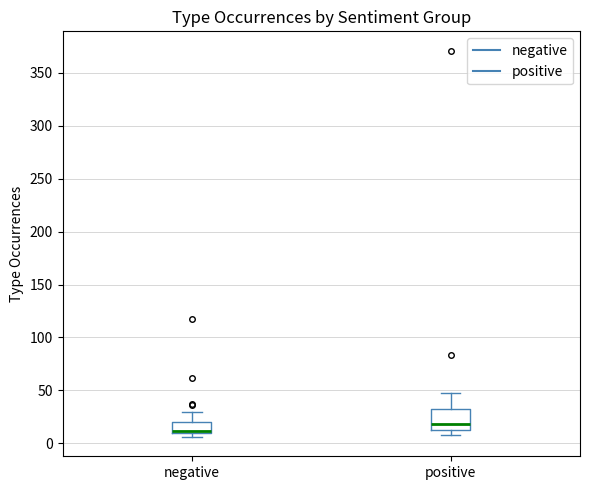

Reading left to right, transcribe this box plot: for each box, give where its median line is, the range the box spans, and where its two whiskers end, as read against the y-axis. The values are not printed on the chart, so give them approximately, as read against the axis.

negative: median 10 (just above the box's lower edge), box 10 to 20, whiskers 5 to 30
positive: median 20, box 15 to 30, whiskers 10 to 50